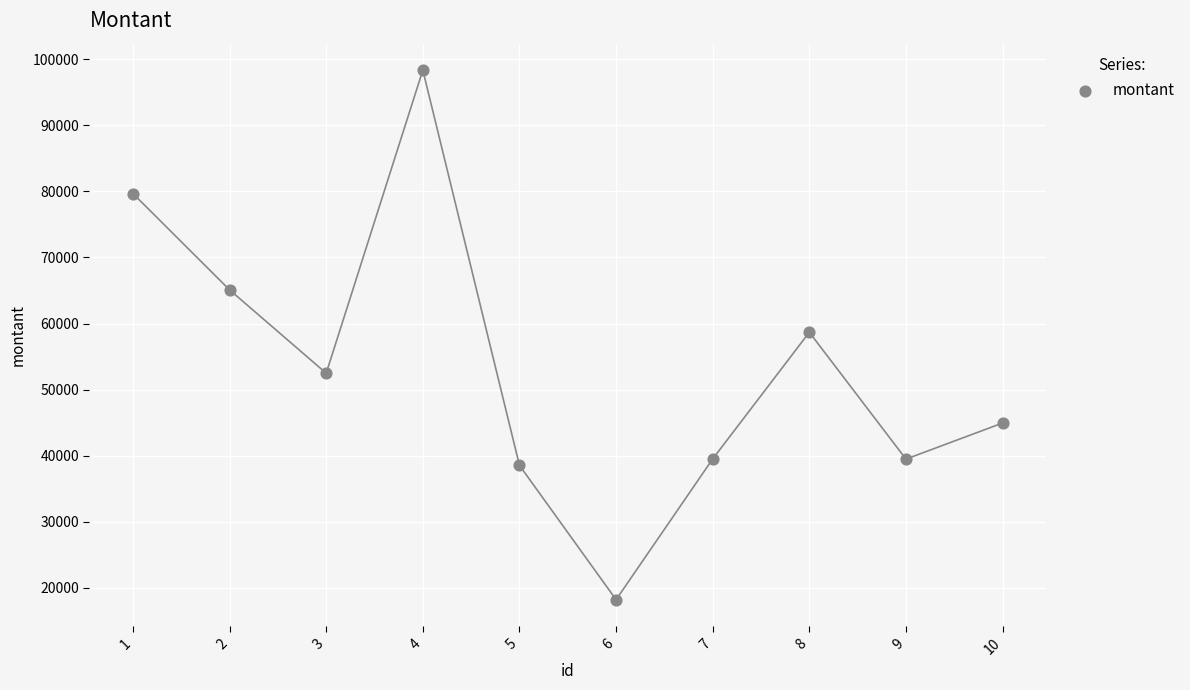

What is the range of Y values (max minus min)?

80100